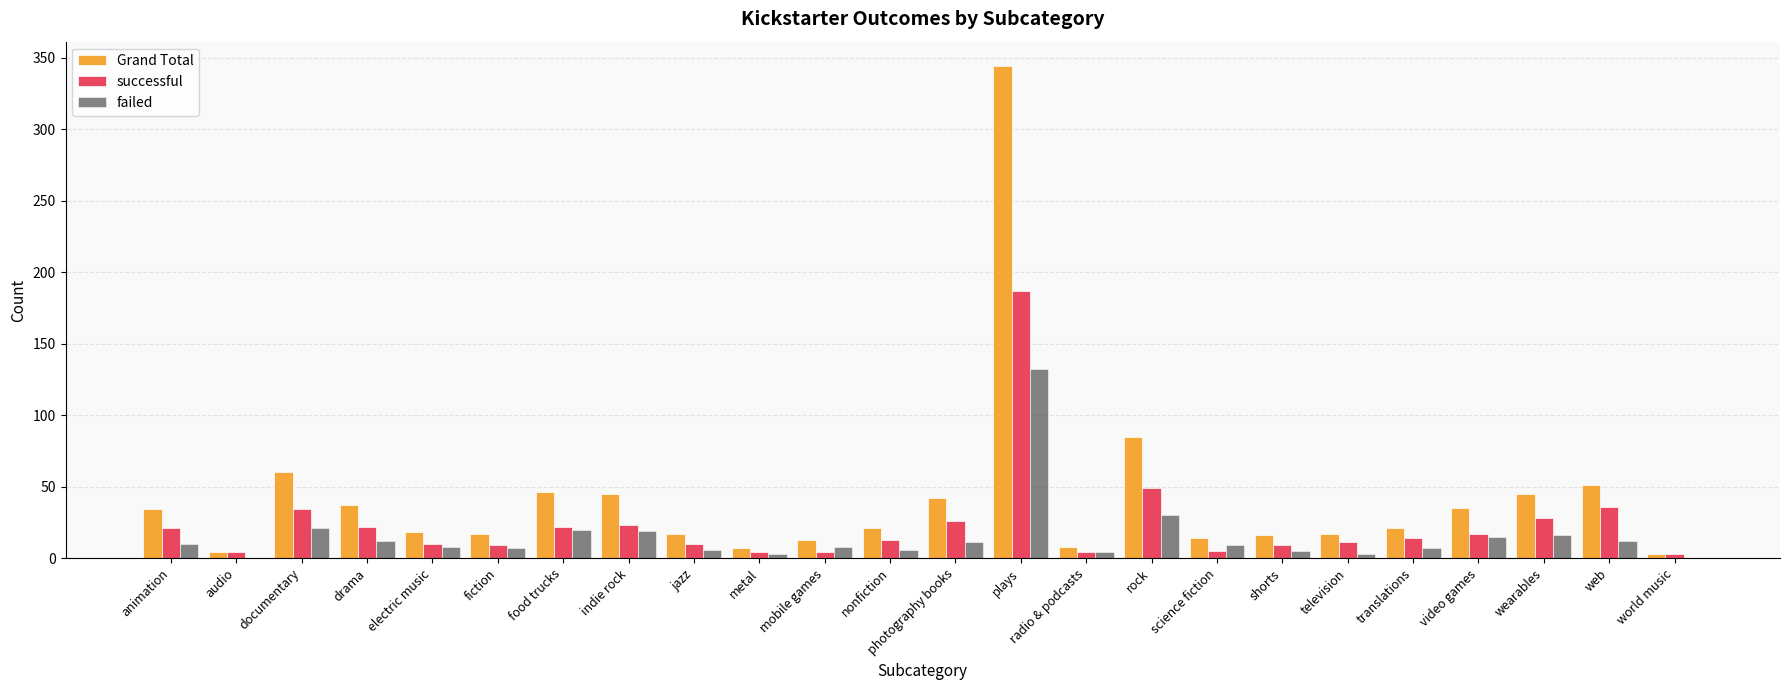

What is the highest value of the Grand Total series?

344